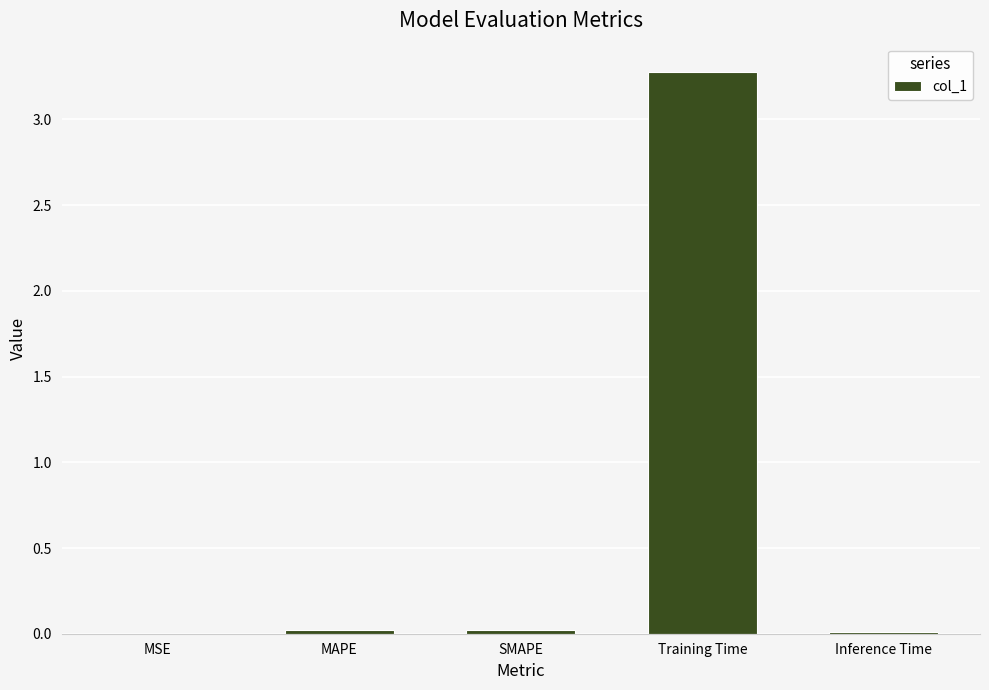

What is the greatest value displayed?

3.3